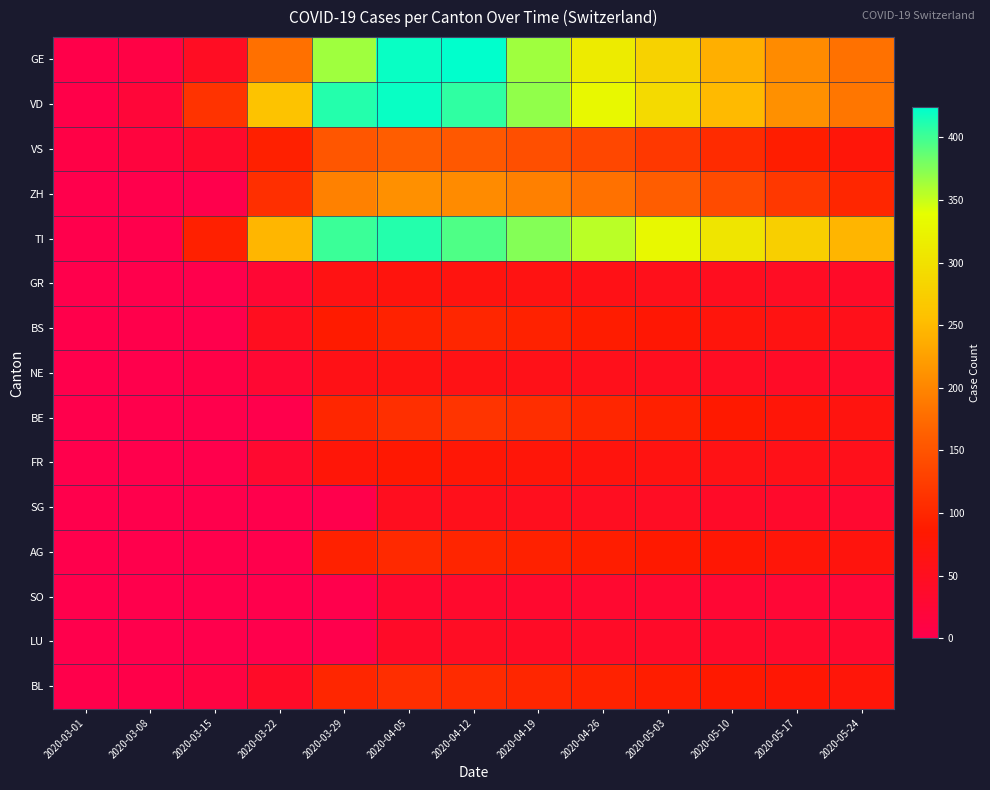

At 2020-03-15, list the series in order from smallest to largest.

ZH, GR, BS, BE, FR, SG, AG, SO, LU, NE, BL, VS, GE, TI, VD